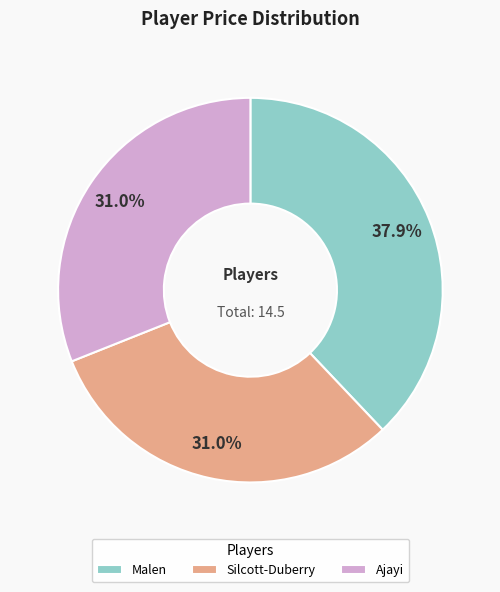

Count the number of slices in the pie.

3